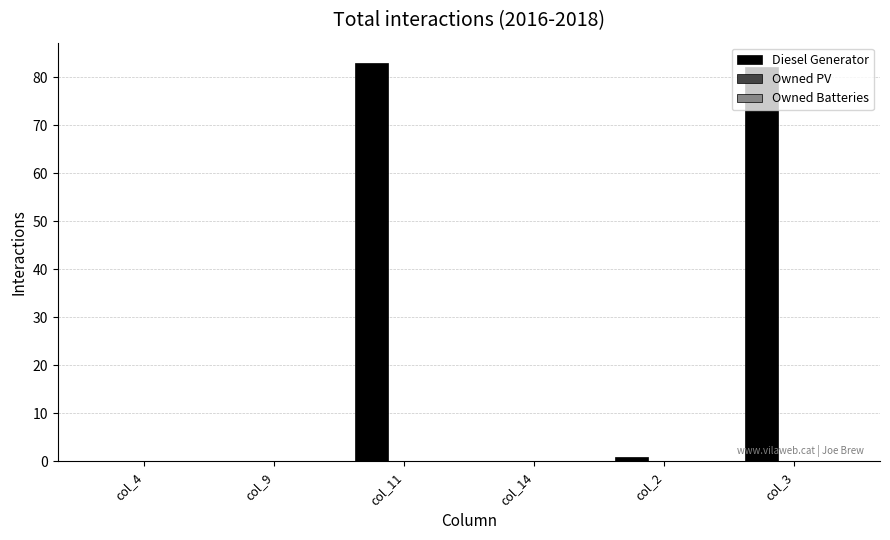

The chart shows a value of 54 at col_4. True or false?

False